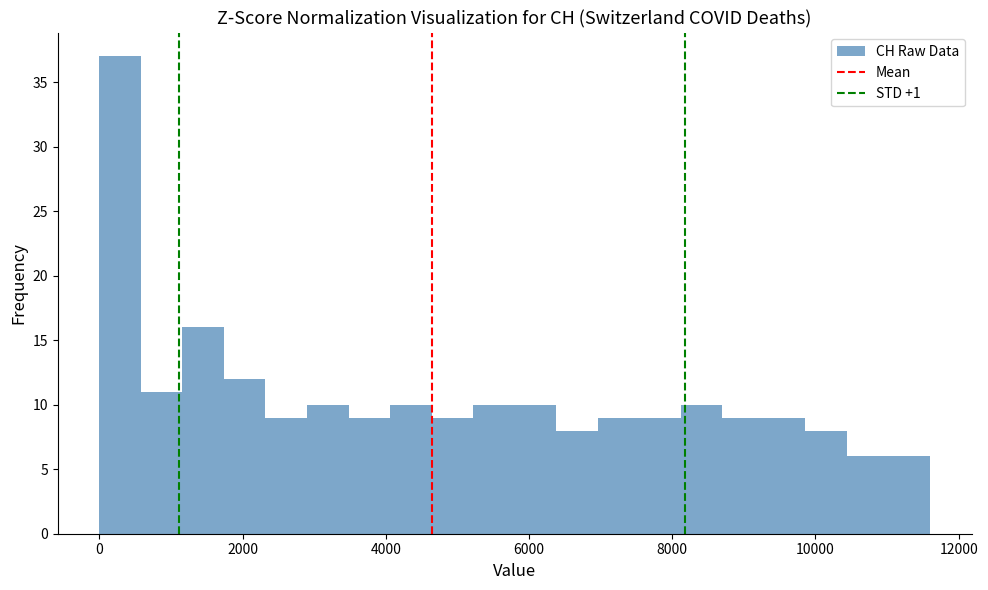

Around what value on the x-axis is the tallest bar? Give the approximate position of its centre, as read against the axis.

200